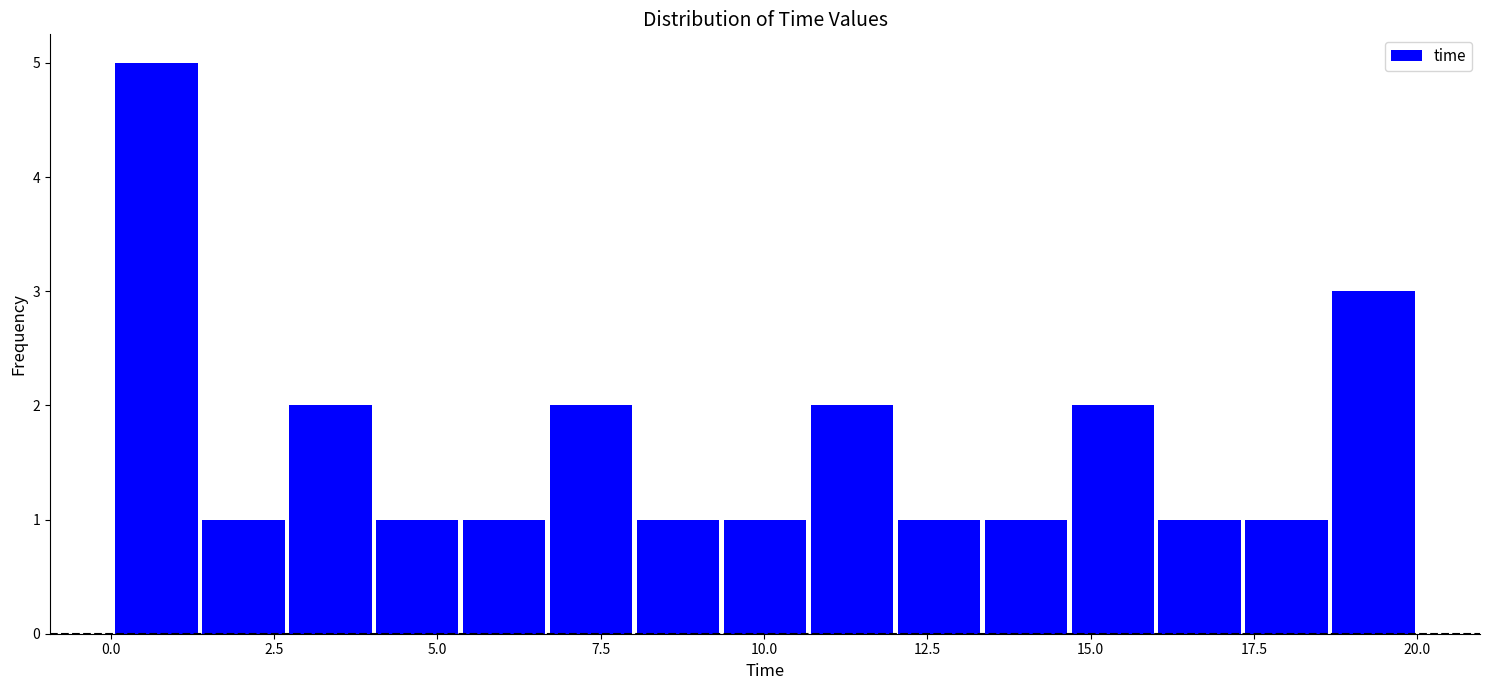

Around what value on the x-axis is the tallest bar? Give the approximate position of its centre, as read against the axis.

0.5